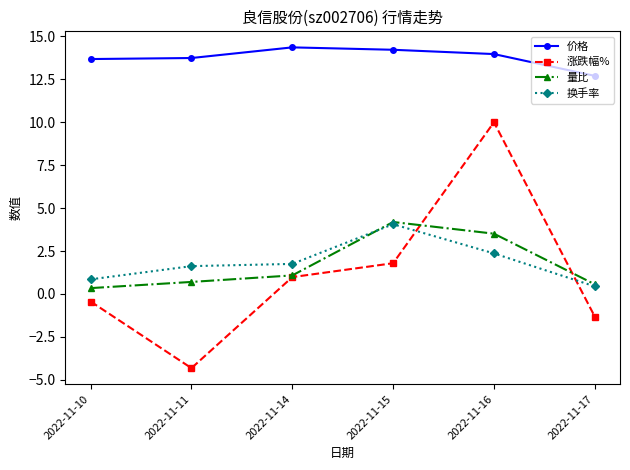

What is the total value across all series at 2022-11-16?

29.8